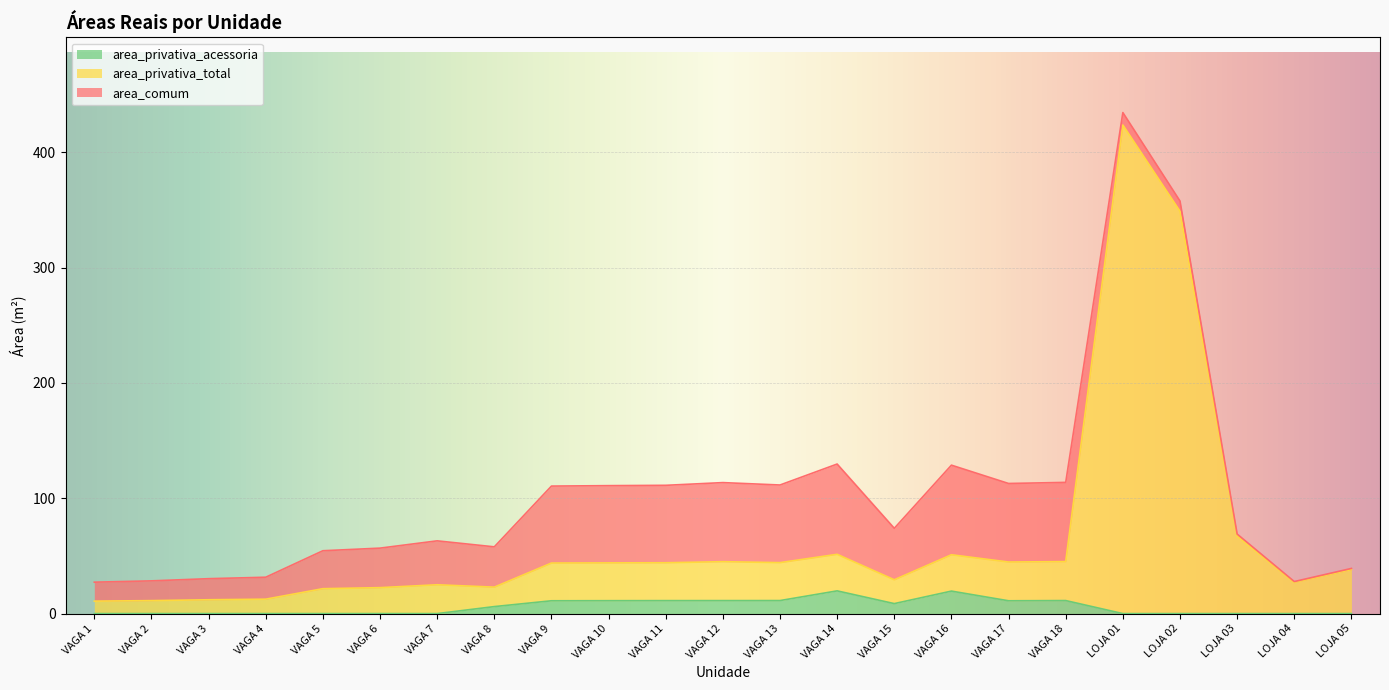

At which category is the sum across all series the highest?

LOJA 01